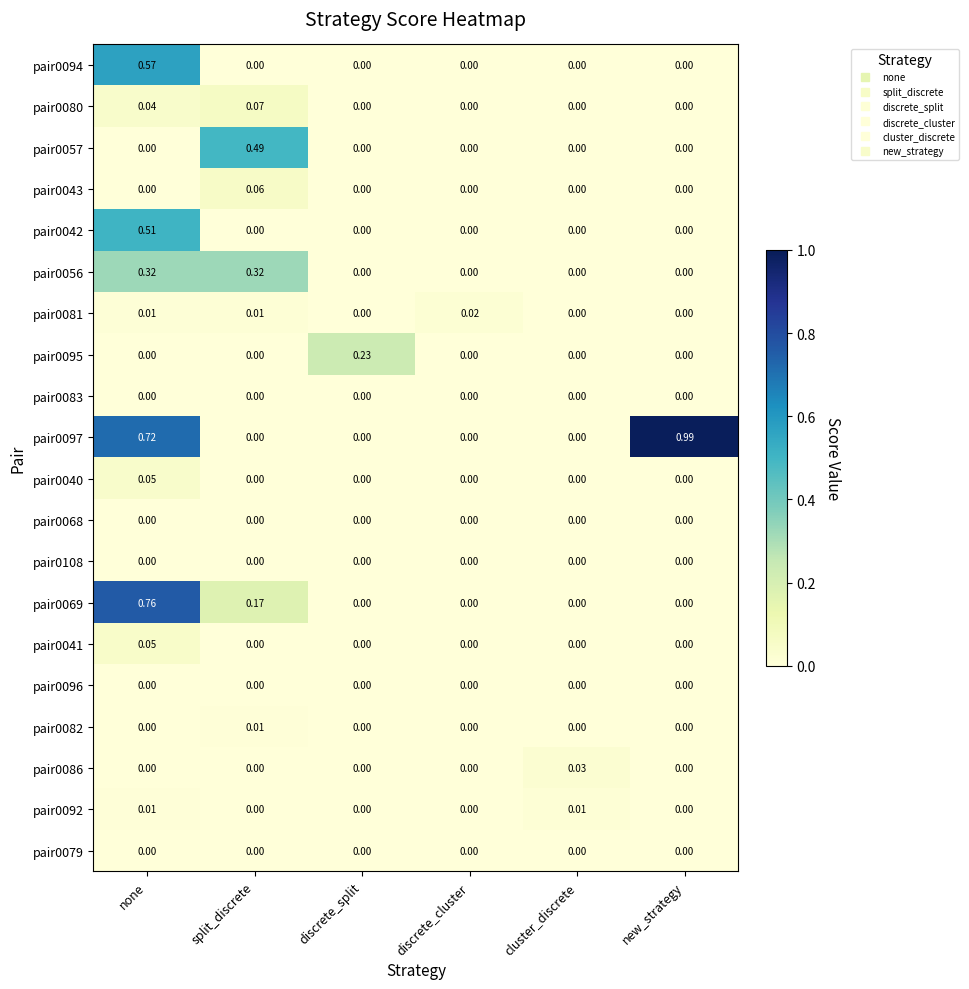

At which category is the sum across all series the highest?

none